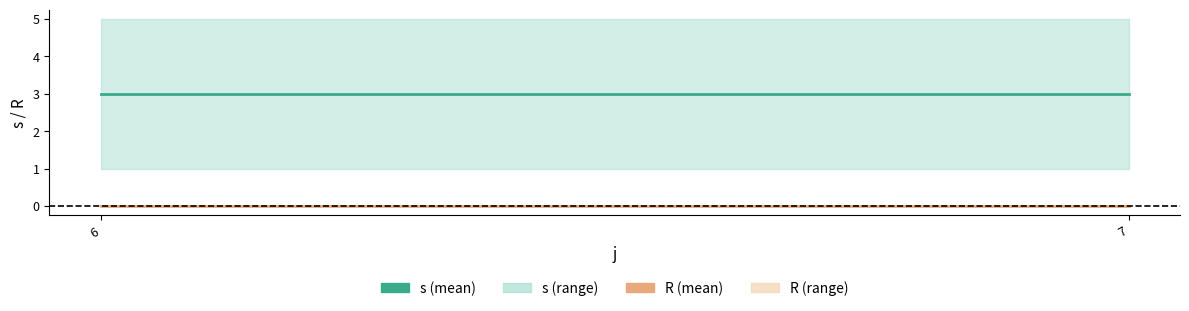

The value of s at 7 is 3. True or false?

True